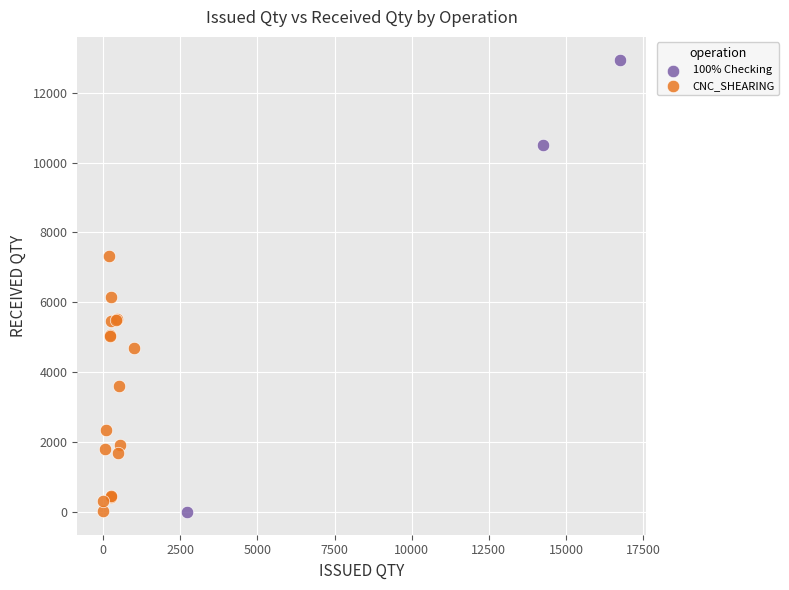

Which series reaches the maximum Y coordinate?

100% Checking